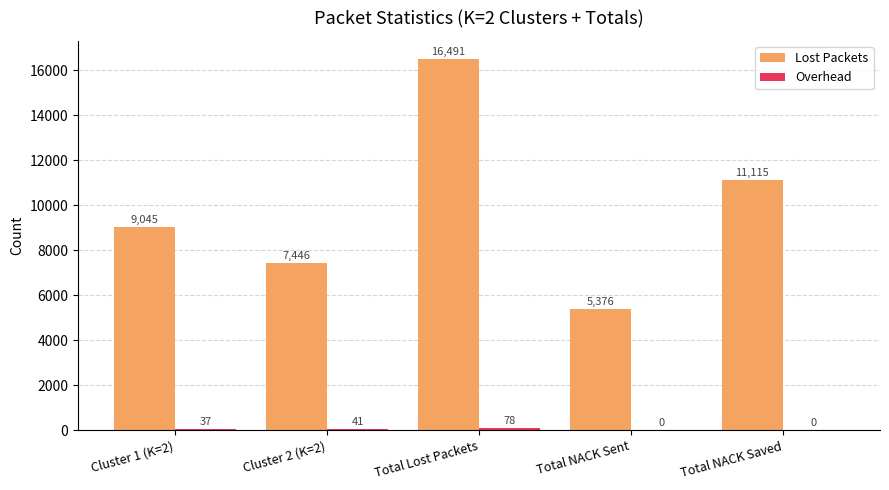

What is the total value across all series at Cluster 1 (K=2)?

9082